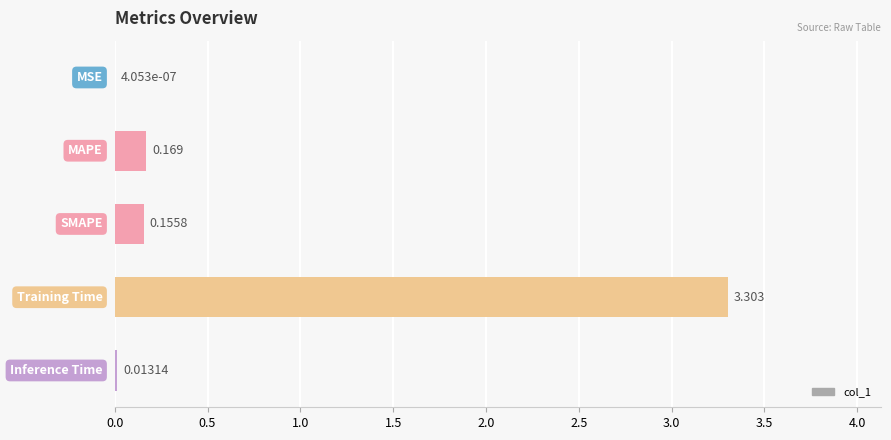

What is the difference between the maximum and minimum values?

3.3